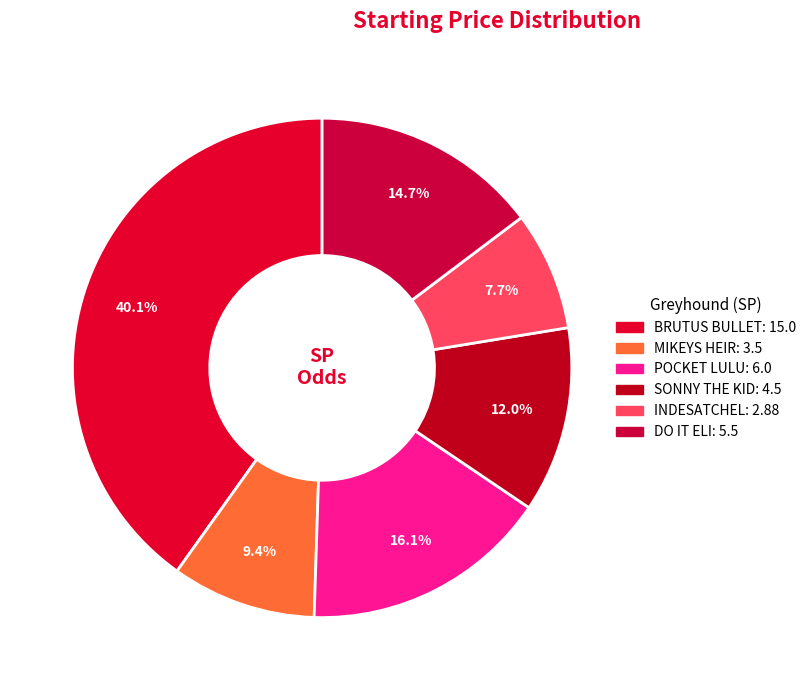

Count the number of slices in the pie.

6